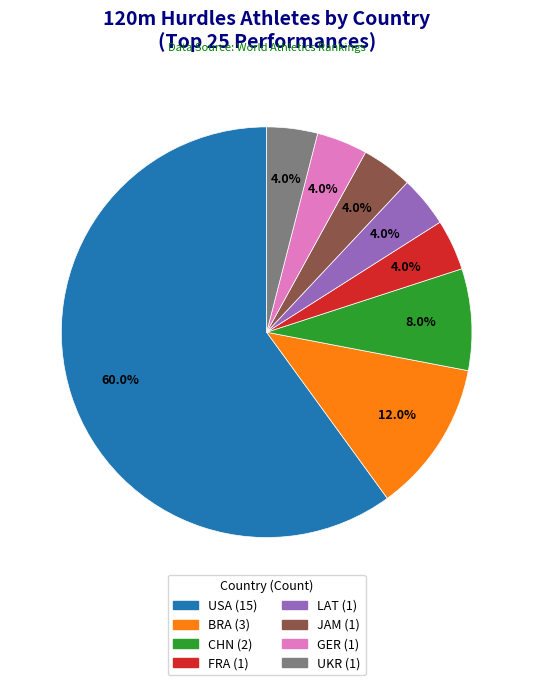

Count the number of slices in the pie.

8